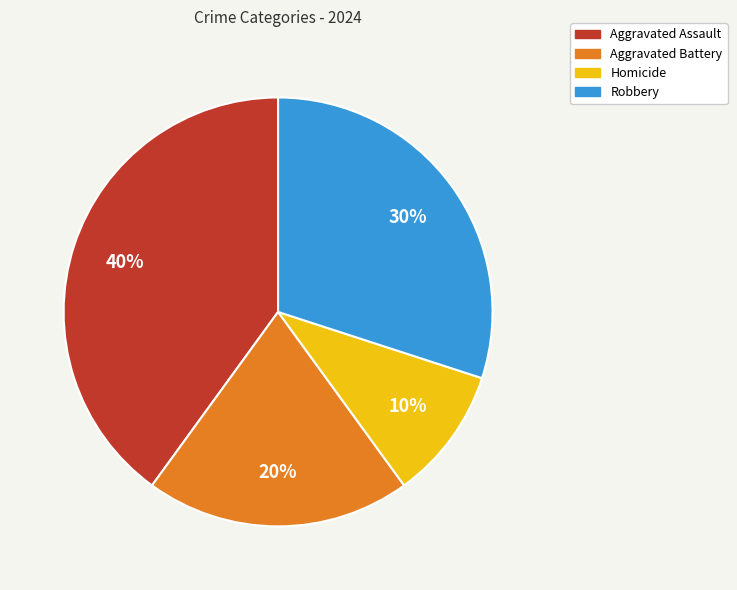

Is the sum of Aggravated Assault and Robbery greater than half?

Yes